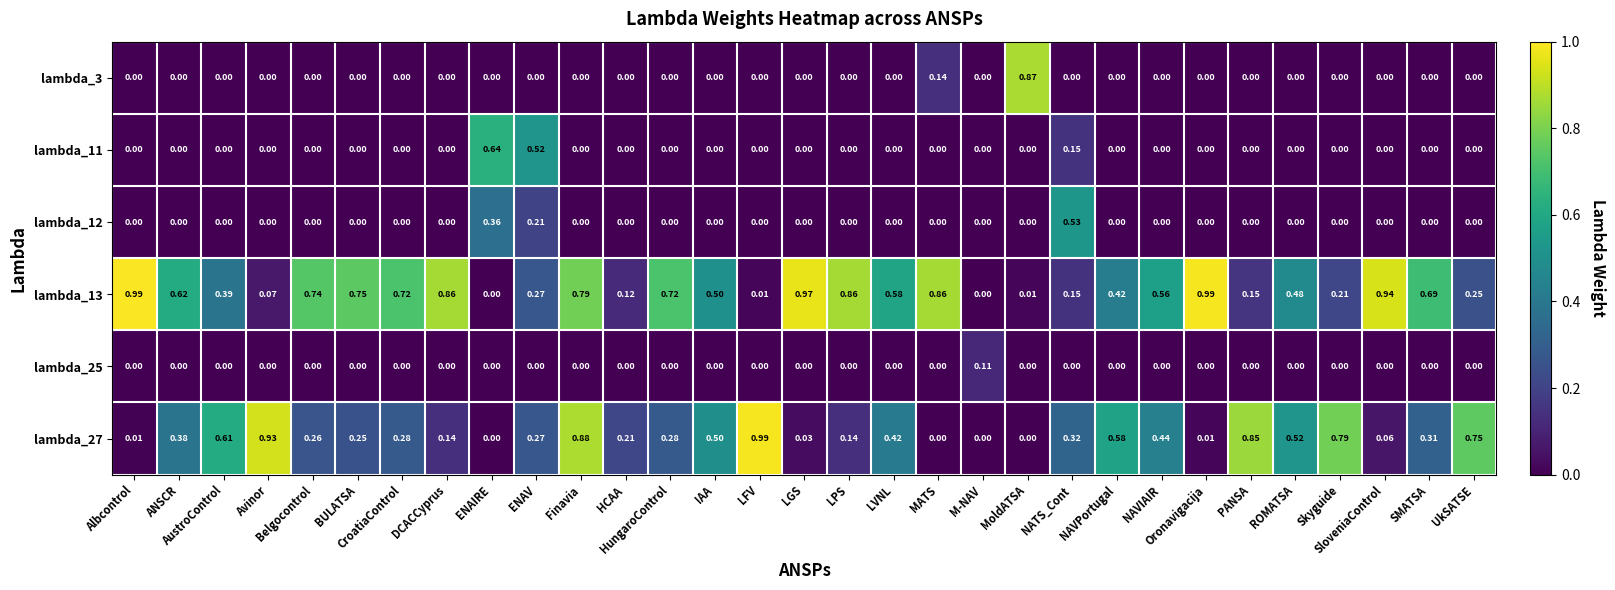

Reading left to right, what are all the values shown in this chart?

lambda_3: Albcontrol=0.0	ANSCR=0.0	AustroControl=0.0	Avinor=0.0	Belgocontrol=0.0	BULATSA=0.0	CroatiaControl=0.0	DCACCyprus=0.0	ENAIRE=0.0	ENAV=0.0	Finavia=0.0	HCAA=0.0	HungaroControl=0.0	IAA=0.0	LFV=0.0	LGS=0.0	LPS=0.0	LVNL=0.0	MATS=0.1	M-NAV=0.0	MoldATSA=0.9	NATS_Cont=0.0	NAVPortugal=0.0	NAVIAIR=0.0	Oronavigacija=0.0	PANSA=0.0	ROMATSA=0.0	Skyguide=0.0	SloveniaControl=0.0	SMATSA=0.0	UkSATSE=0.0
lambda_11: Albcontrol=0.0	ANSCR=0.0	AustroControl=0.0	Avinor=0.0	Belgocontrol=0.0	BULATSA=0.0	CroatiaControl=0.0	DCACCyprus=0.0	ENAIRE=0.6	ENAV=0.5	Finavia=0.0	HCAA=0.0	HungaroControl=0.0	IAA=0.0	LFV=0.0	LGS=0.0	LPS=0.0	LVNL=0.0	MATS=0.0	M-NAV=0.0	MoldATSA=0.0	NATS_Cont=0.1	NAVPortugal=0.0	NAVIAIR=0.0	Oronavigacija=0.0	PANSA=0.0	ROMATSA=0.0	Skyguide=0.0	SloveniaControl=0.0	SMATSA=0.0	UkSATSE=0.0
lambda_12: Albcontrol=0.0	ANSCR=0.0	AustroControl=0.0	Avinor=0.0	Belgocontrol=0.0	BULATSA=0.0	CroatiaControl=0.0	DCACCyprus=0.0	ENAIRE=0.4	ENAV=0.2	Finavia=0.0	HCAA=0.0	HungaroControl=0.0	IAA=0.0	LFV=0.0	LGS=0.0	LPS=0.0	LVNL=0.0	MATS=0.0	M-NAV=0.0	MoldATSA=0.0	NATS_Cont=0.5	NAVPortugal=0.0	NAVIAIR=0.0	Oronavigacija=0.0	PANSA=0.0	ROMATSA=0.0	Skyguide=0.0	SloveniaControl=0.0	SMATSA=0.0	UkSATSE=0.0
lambda_13: Albcontrol=1.0	ANSCR=0.6	AustroControl=0.4	Avinor=0.1	Belgocontrol=0.7	BULATSA=0.8	CroatiaControl=0.7	DCACCyprus=0.9	ENAIRE=0.0	ENAV=0.3	Finavia=0.8	HCAA=0.1	HungaroControl=0.7	IAA=0.5	LFV=0.0	LGS=1.0	LPS=0.9	LVNL=0.6	MATS=0.9	M-NAV=0.0	MoldATSA=0.0	NATS_Cont=0.1	NAVPortugal=0.4	NAVIAIR=0.6	Oronavigacija=1.0	PANSA=0.1	ROMATSA=0.5	Skyguide=0.2	SloveniaControl=0.9	SMATSA=0.7	UkSATSE=0.2
lambda_25: Albcontrol=0.0	ANSCR=0.0	AustroControl=0.0	Avinor=0.0	Belgocontrol=0.0	BULATSA=0.0	CroatiaControl=0.0	DCACCyprus=0.0	ENAIRE=0.0	ENAV=0.0	Finavia=0.0	HCAA=0.0	HungaroControl=0.0	IAA=0.0	LFV=0.0	LGS=0.0	LPS=0.0	LVNL=0.0	MATS=0.0	M-NAV=0.1	MoldATSA=0.0	NATS_Cont=0.0	NAVPortugal=0.0	NAVIAIR=0.0	Oronavigacija=0.0	PANSA=0.0	ROMATSA=0.0	Skyguide=0.0	SloveniaControl=0.0	SMATSA=0.0	UkSATSE=0.0
lambda_27: Albcontrol=0.0	ANSCR=0.4	AustroControl=0.6	Avinor=0.9	Belgocontrol=0.3	BULATSA=0.2	CroatiaControl=0.3	DCACCyprus=0.1	ENAIRE=0.0	ENAV=0.3	Finavia=0.9	HCAA=0.2	HungaroControl=0.3	IAA=0.5	LFV=1.0	LGS=0.0	LPS=0.1	LVNL=0.4	MATS=0.0	M-NAV=0.0	MoldATSA=0.0	NATS_Cont=0.3	NAVPortugal=0.6	NAVIAIR=0.4	Oronavigacija=0.0	PANSA=0.8	ROMATSA=0.5	Skyguide=0.8	SloveniaControl=0.1	SMATSA=0.3	UkSATSE=0.8